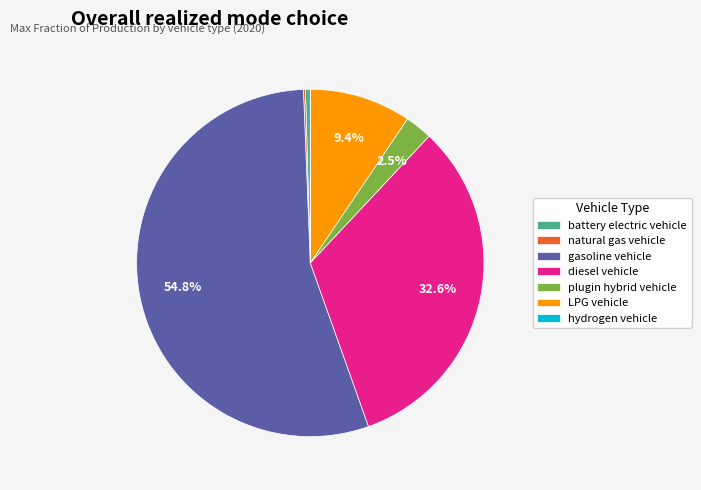

Which category has the biggest portion of the pie?

gasoline vehicle